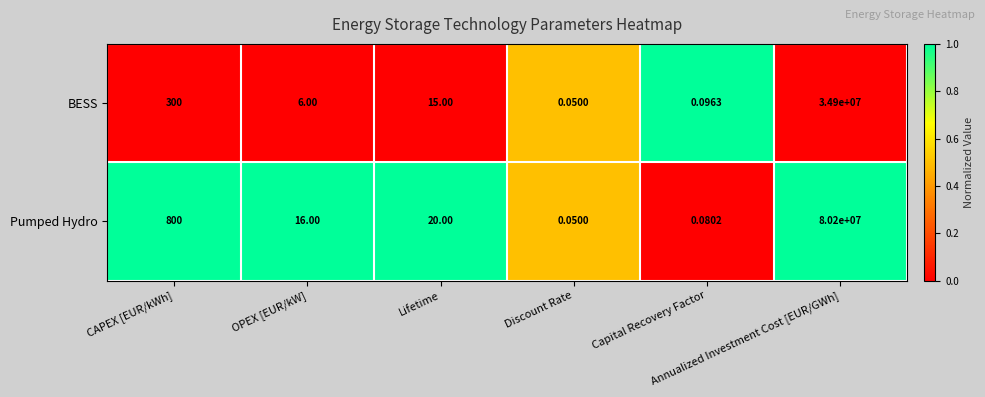

Which series has the largest total across all categories?

Pumped Hydro